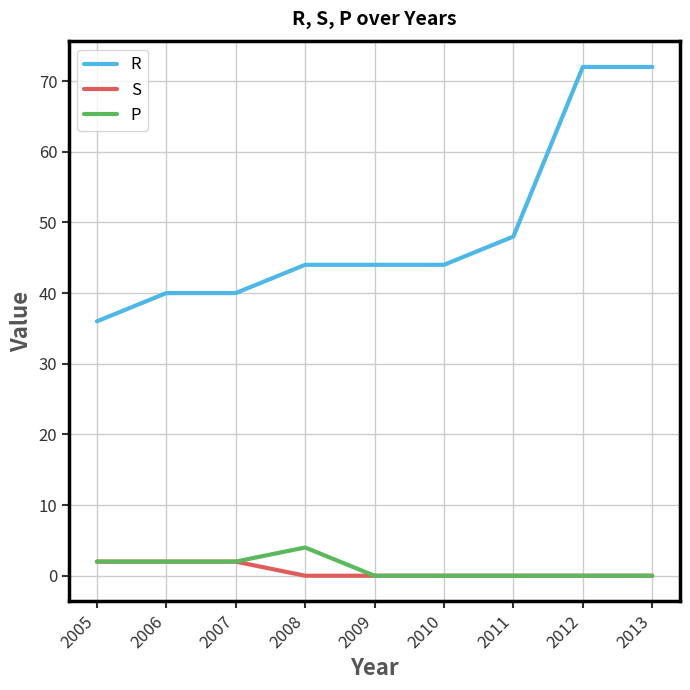

Which series has the largest total across all categories?

R